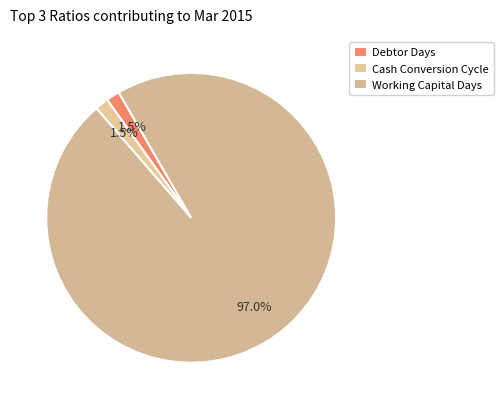

Which category has the smallest portion of the pie?

Debtor Days